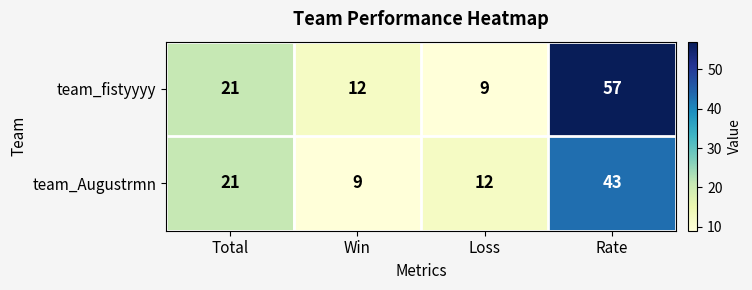

What is the sum of all team_fistyyyy values?

99